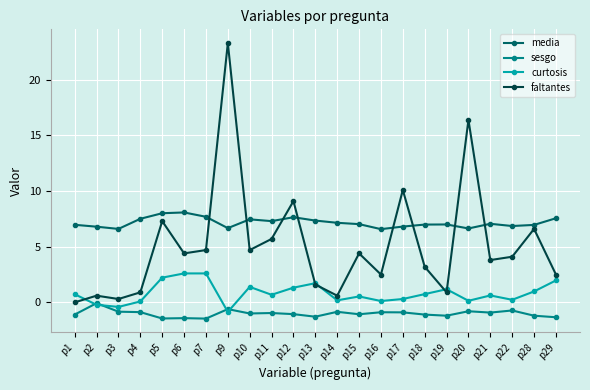

What is the difference between the curtosis values at p28 and p18?

0.2